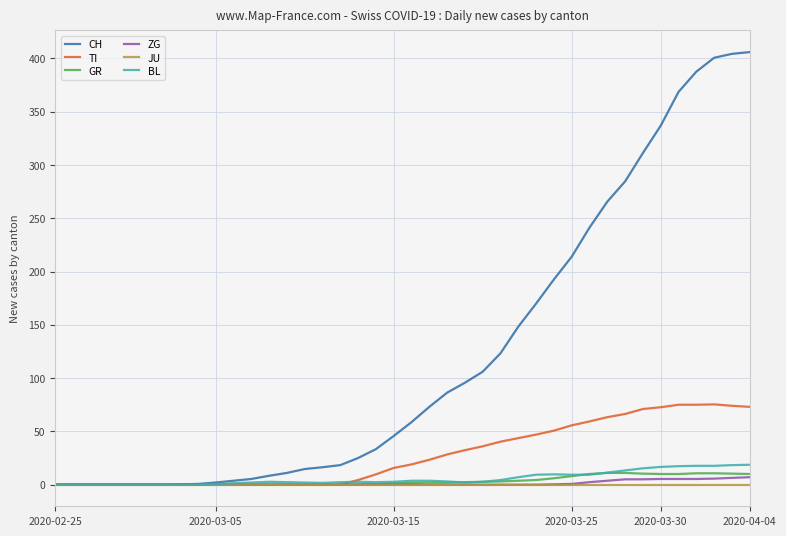

What is the greatest value displayed?

406.0